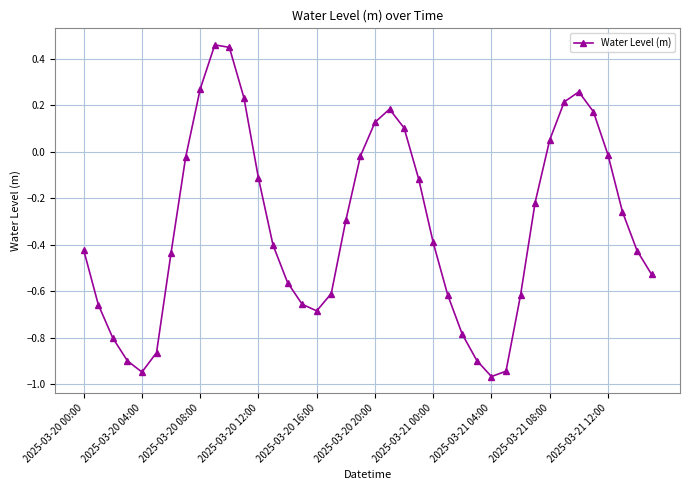

What is the difference between the maximum and second lowest values?

1.4